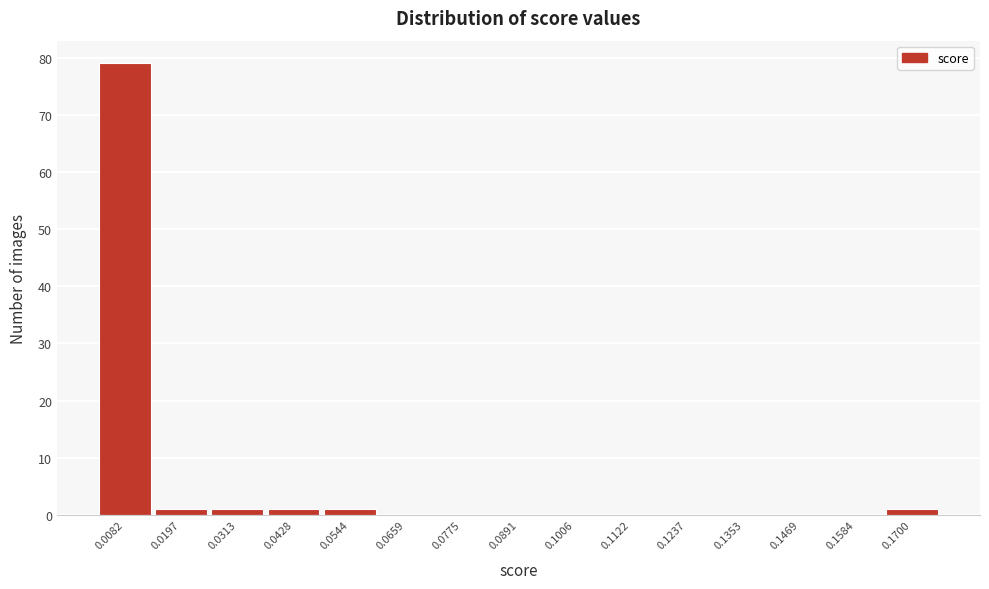

Which range on the x-axis has the tallest bar?

0.002 to 0.014